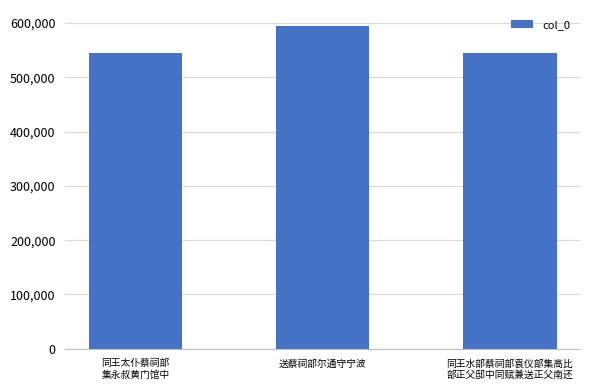

The value at 送蔡祠部尔通守宁波 is 202522. True or false?

False